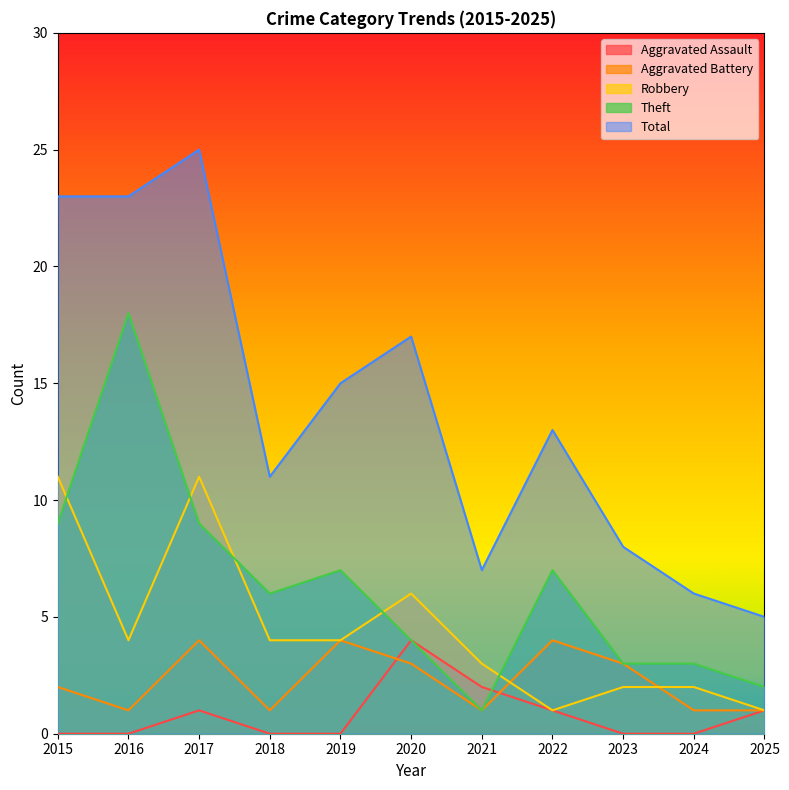

List the labels in order of Aggravated Assault value, smallest first.

2015, 2016, 2018, 2019, 2023, 2024, 2017, 2022, 2025, 2021, 2020